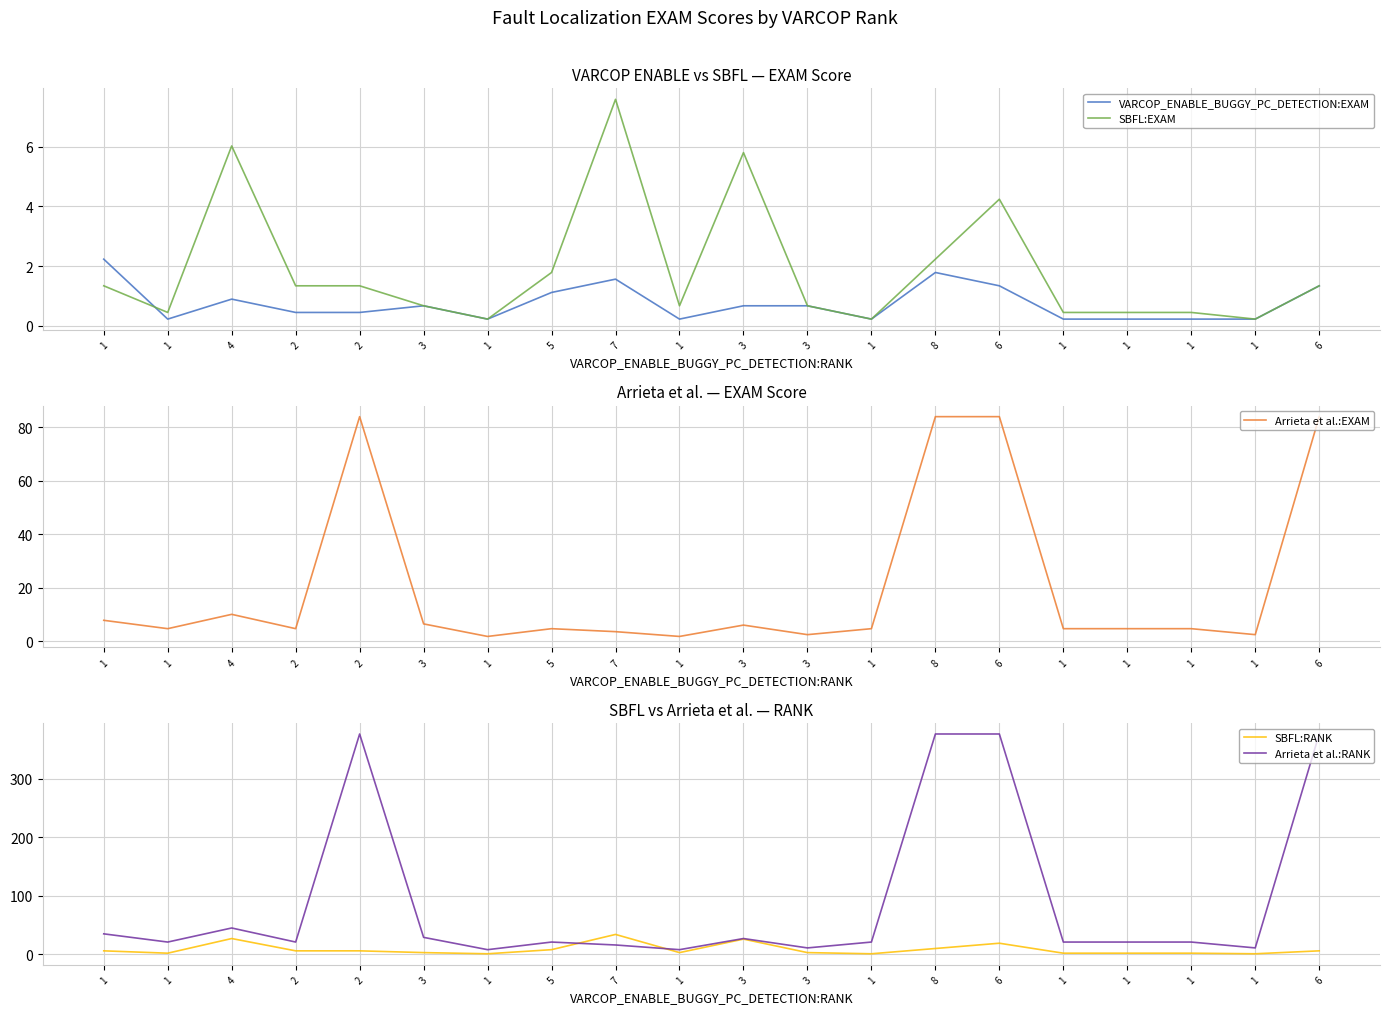

Reading right to left, list all the values displayed in this chart.

VARCOP_ENABLE_BUGGY_PC_DETECTION:EXAM: 1.3	0.2	0.2	0.2	0.2	1.3	1.8	0.2	0.7	0.7	0.2	1.6	1.1	0.2	0.7	0.4	0.4	0.9	0.2	2.2
SBFL:EXAM: 1.3	0.2	0.4	0.4	0.4	4.2	2.2	0.2	0.7	5.8	0.7	7.6	1.8	0.2	0.7	1.3	1.3	6.0	0.4	1.3
Arrieta et al.:EXAM: 83.9	2.5	4.7	4.7	4.7	83.9	83.9	4.7	2.5	6.0	1.8	3.6	4.7	1.8	6.5	83.9	4.7	10.0	4.7	7.8
SBFL:RANK: 6.0	1.0	2.0	2.0	2.0	19.0	10.0	1.0	3.0	26.0	3.0	34.0	8.0	1.0	3.0	6.0	6.0	27.0	2.0	6.0
Arrieta et al.:RANK: 376.0	11.0	21.0	21.0	21.0	376.0	376.0	21.0	11.0	27.0	8.0	16.0	21.0	8.0	29.0	376.0	21.0	45.0	21.0	35.0